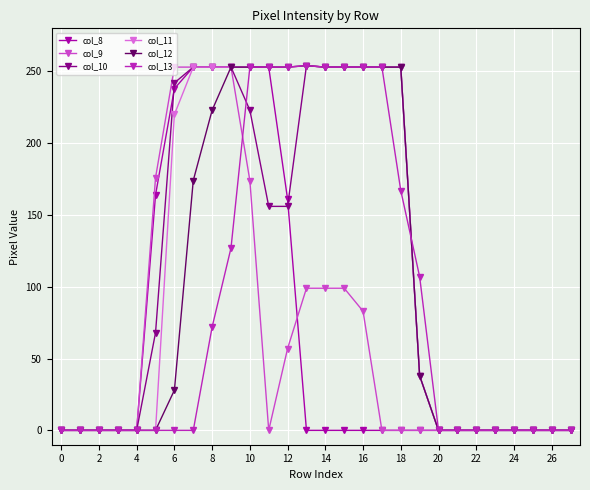

What is the value of the col_11 point at the 14th from the left?

254